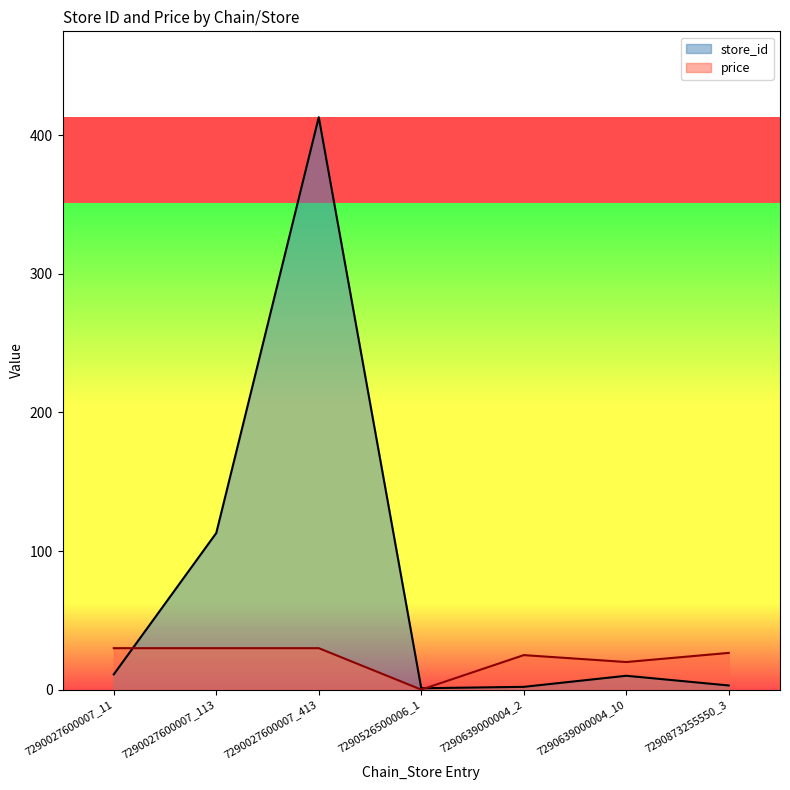

What is the difference between the price values at 7290027600007_113 and 7290639000004_10?

10.0